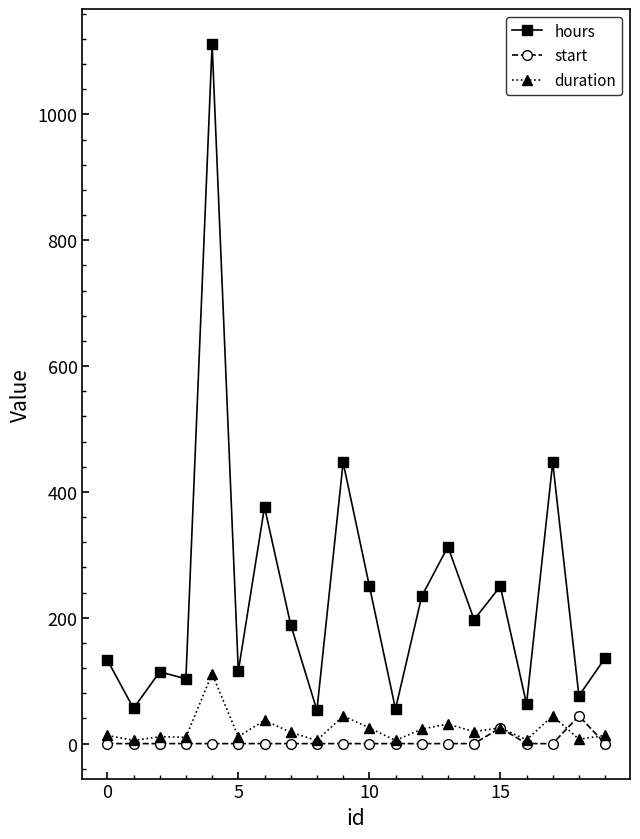

Rank the series by their maximum value, from lowest to highest.

start, duration, hours